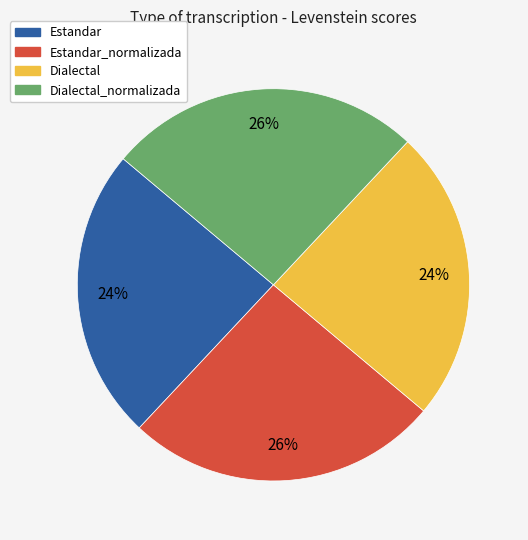

How many segments does this pie chart have?

4